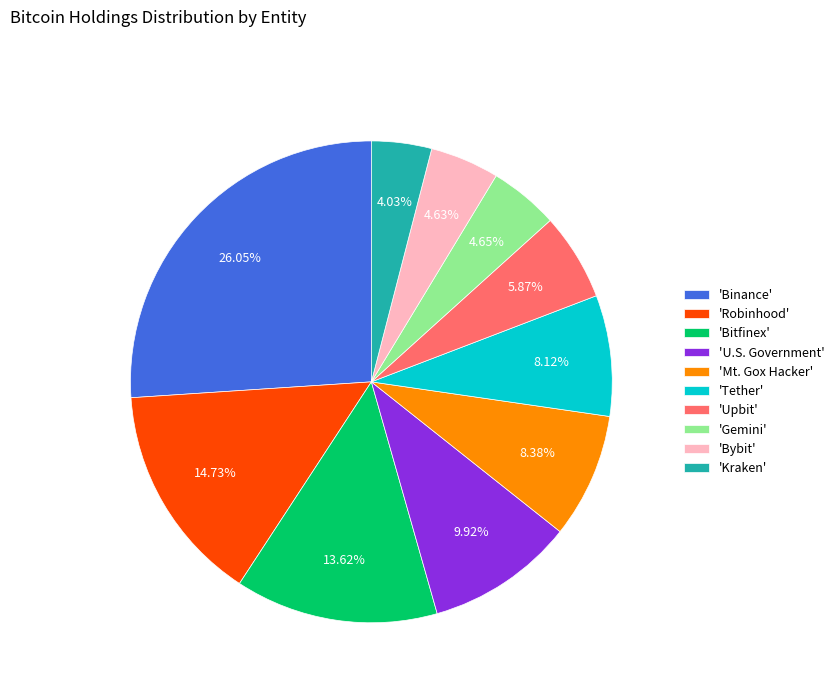

Which slice is the smallest?

'Kraken'